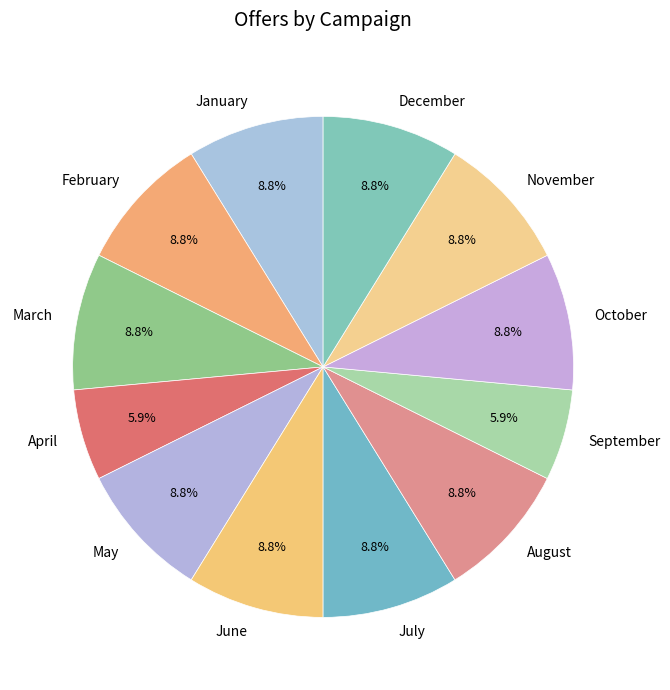

To the nearest percent, what is the combined percentage of August and June?

18%